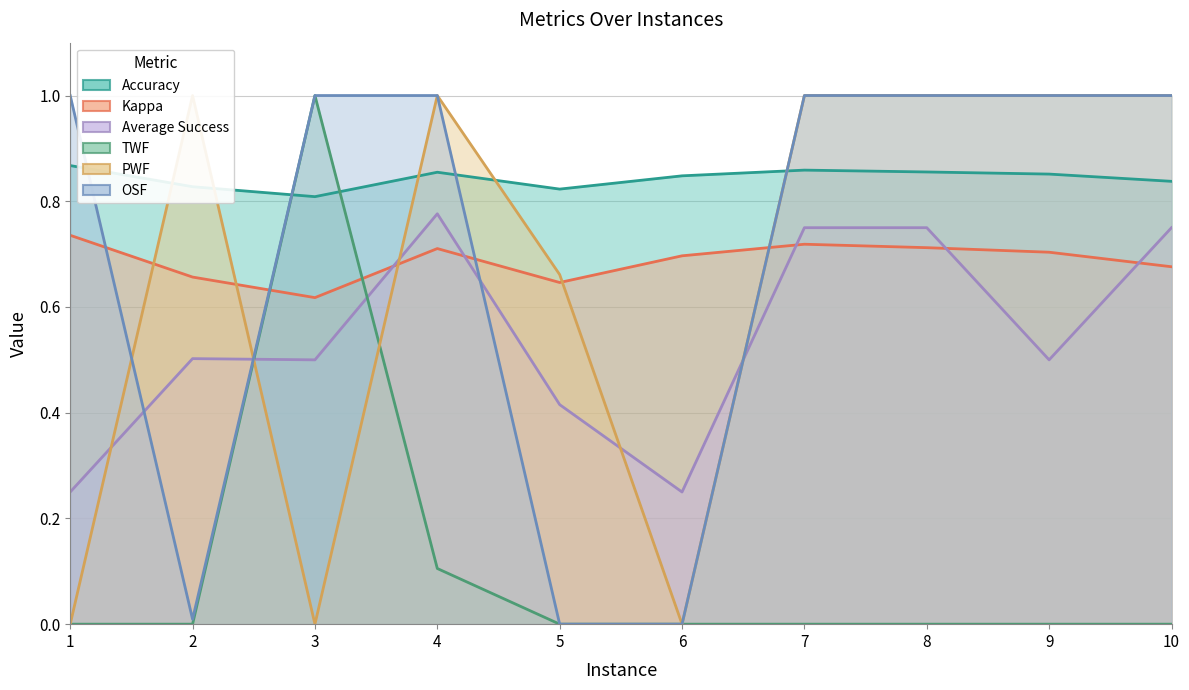

Which category has the lowest value across all series?

1